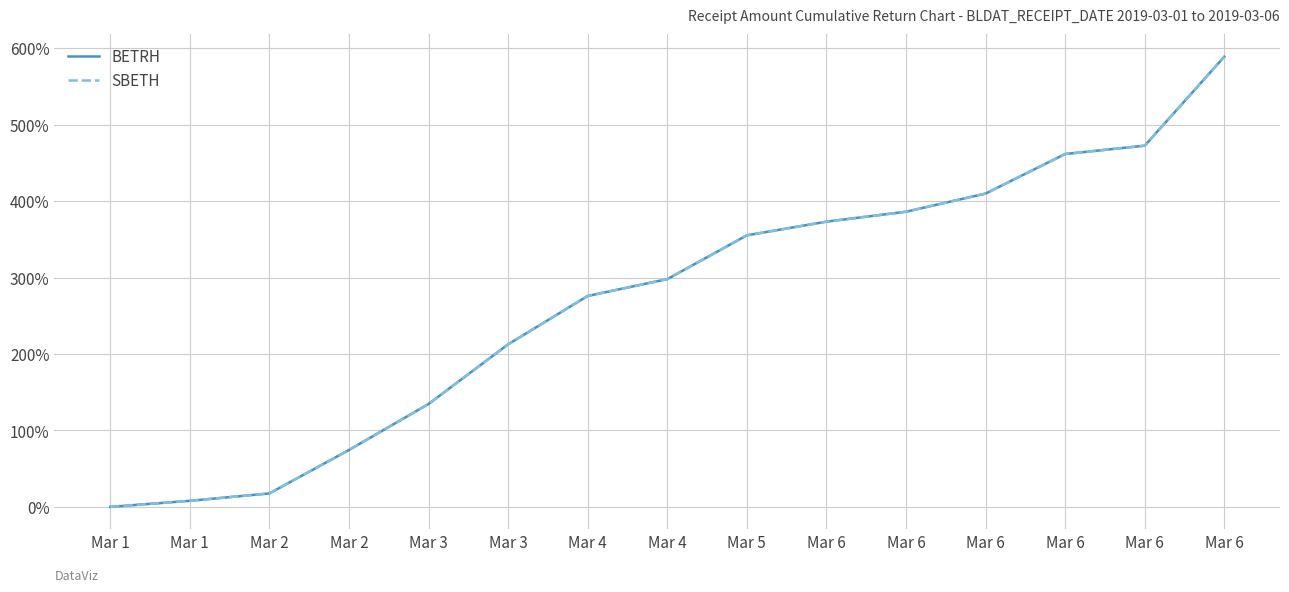

List the series in order of their peak value, highest first.

BETRH, SBETH